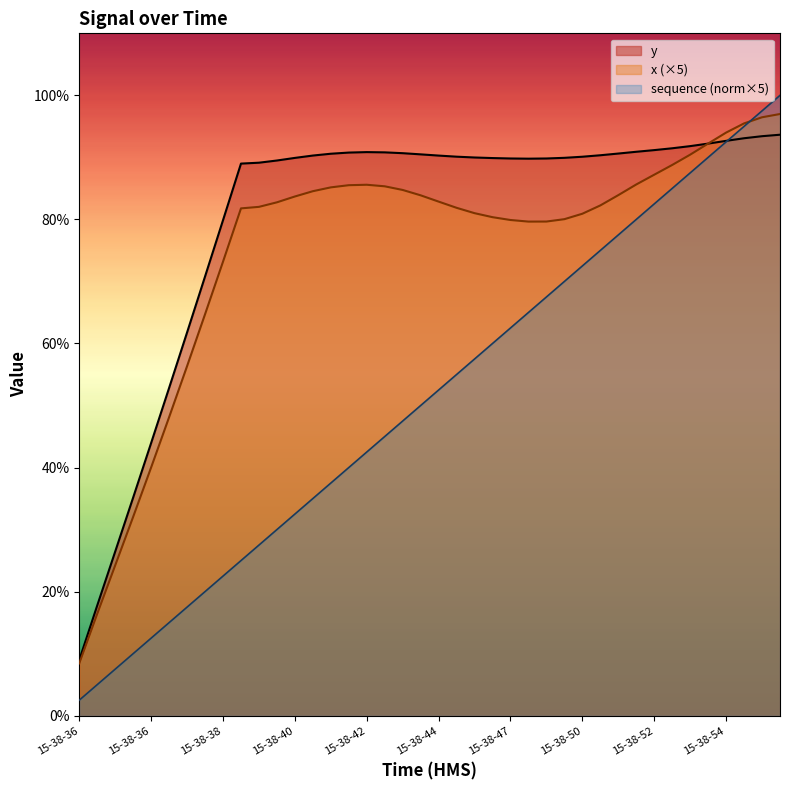

At which label does x reach its minimum?

15-38-36